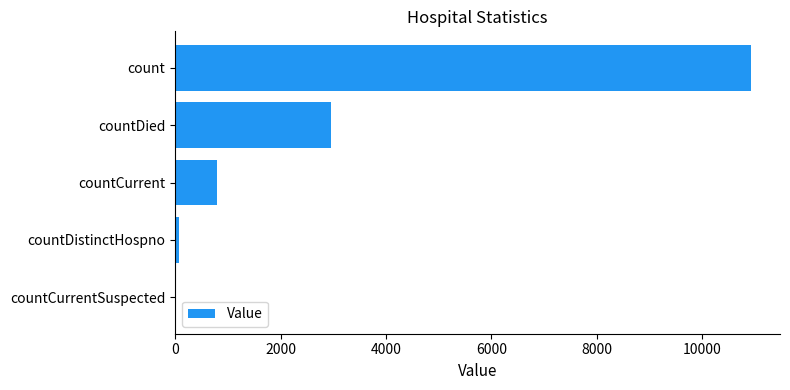

Reading bottom to top, list all the values displayed in this chart.

countCurrentSuspected=0	countDistinctHospno=77	countCurrent=800	countDied=2957	count=10928